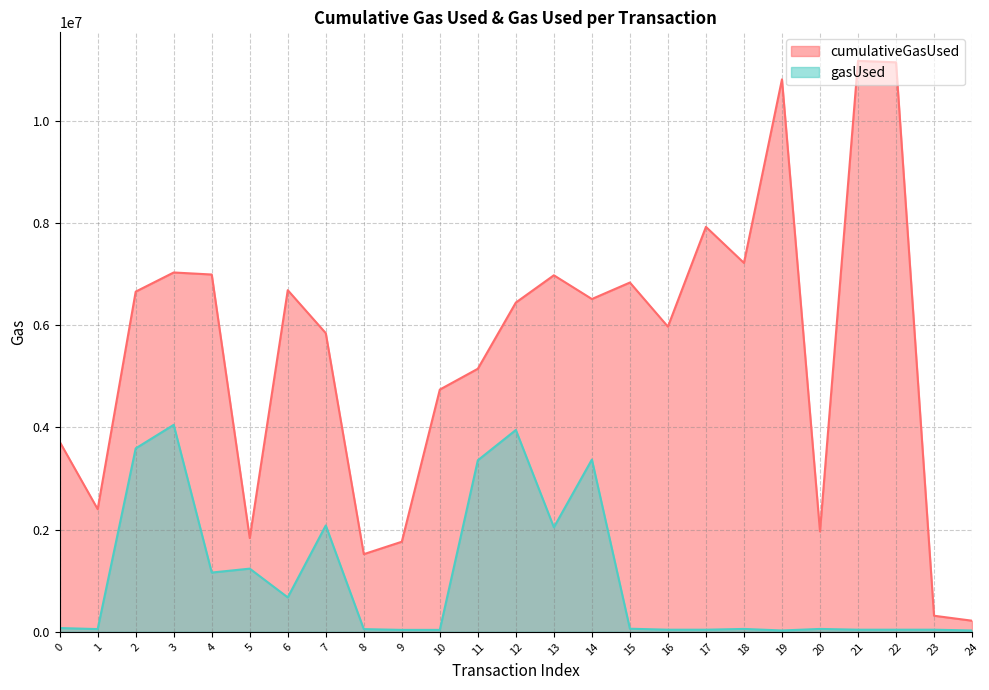

True or false: cumulativeGasUsed and gasUsed intersect in this chart.

False